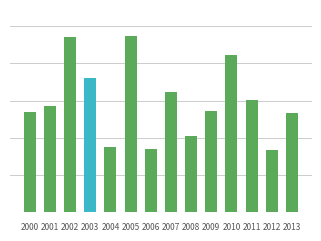

Which category has the lowest value across all series?

2012